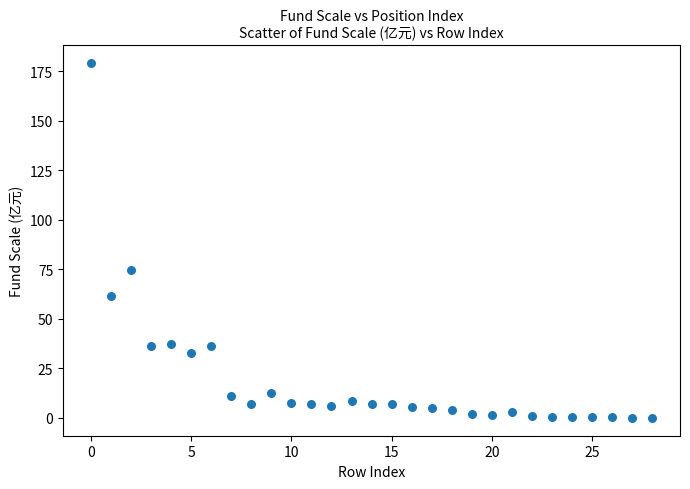

What Y value in the scatter plot is closest to 89?

74.8